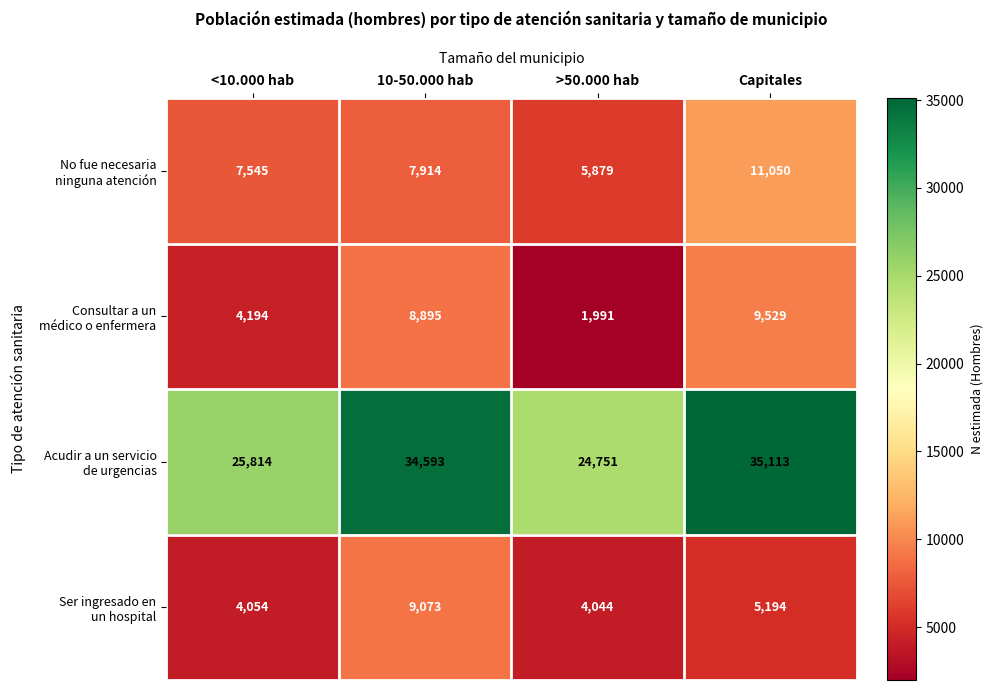

Count the number of data series in this chart.

4